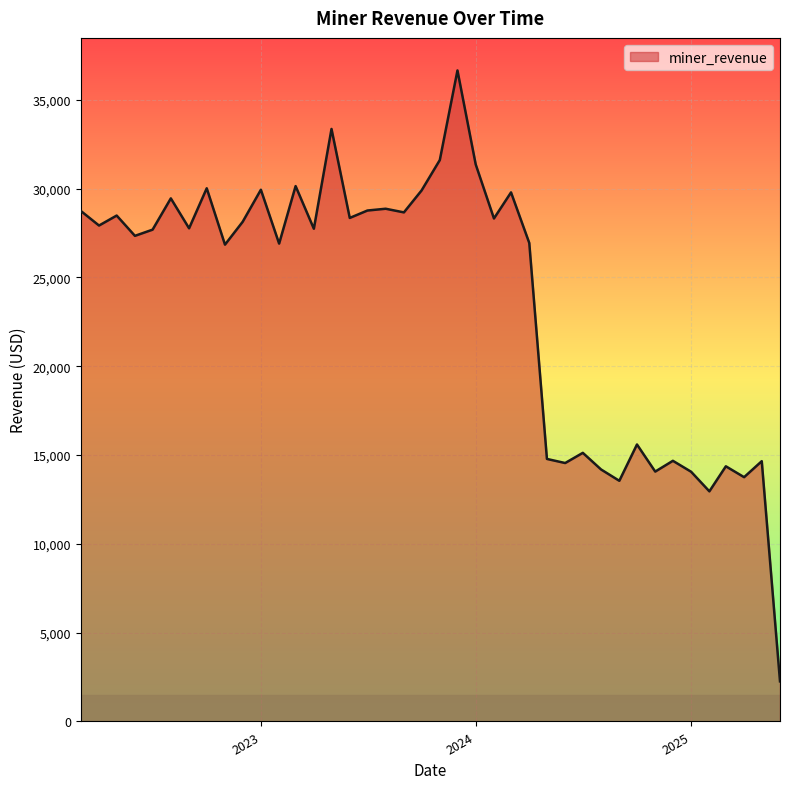

How many series are shown in this chart?

1